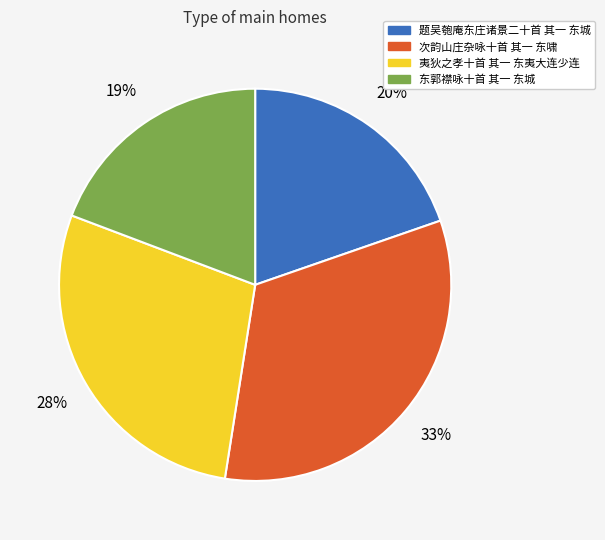

Does 东郭襟咏十首 其一 东城 account for over 50% of the chart?

No